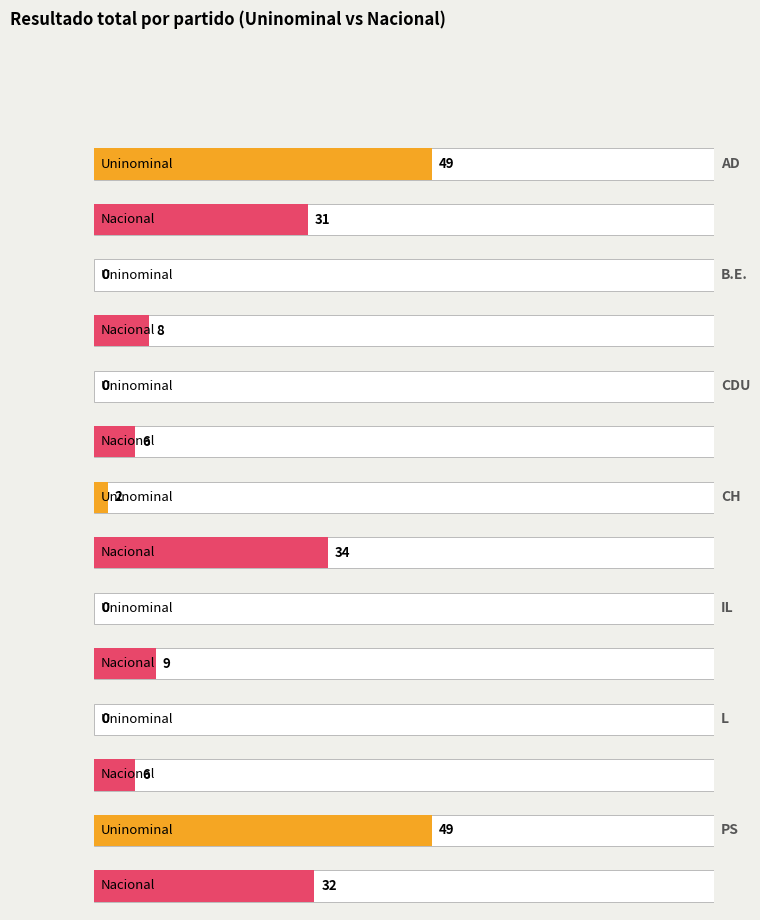

The Nacional series shows -59 at 18. True or false?

False